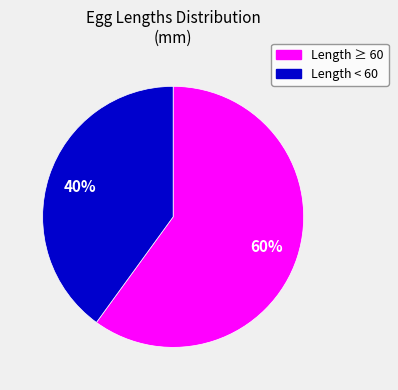

Is it true that Length ≥ 60 is 65% of the pie?

False